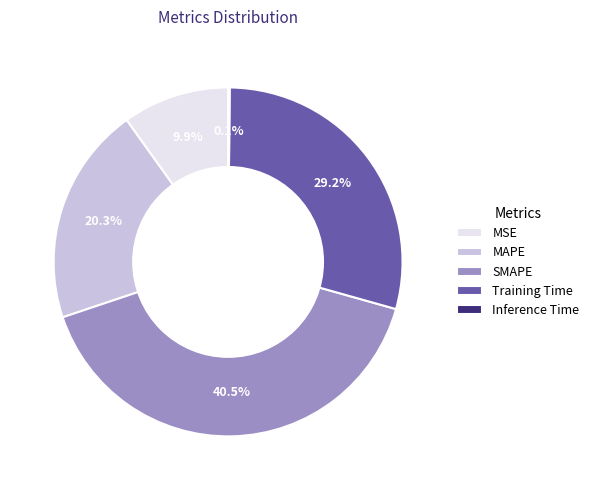

What percentage do Training Time and MAPE together represent?

49.5%